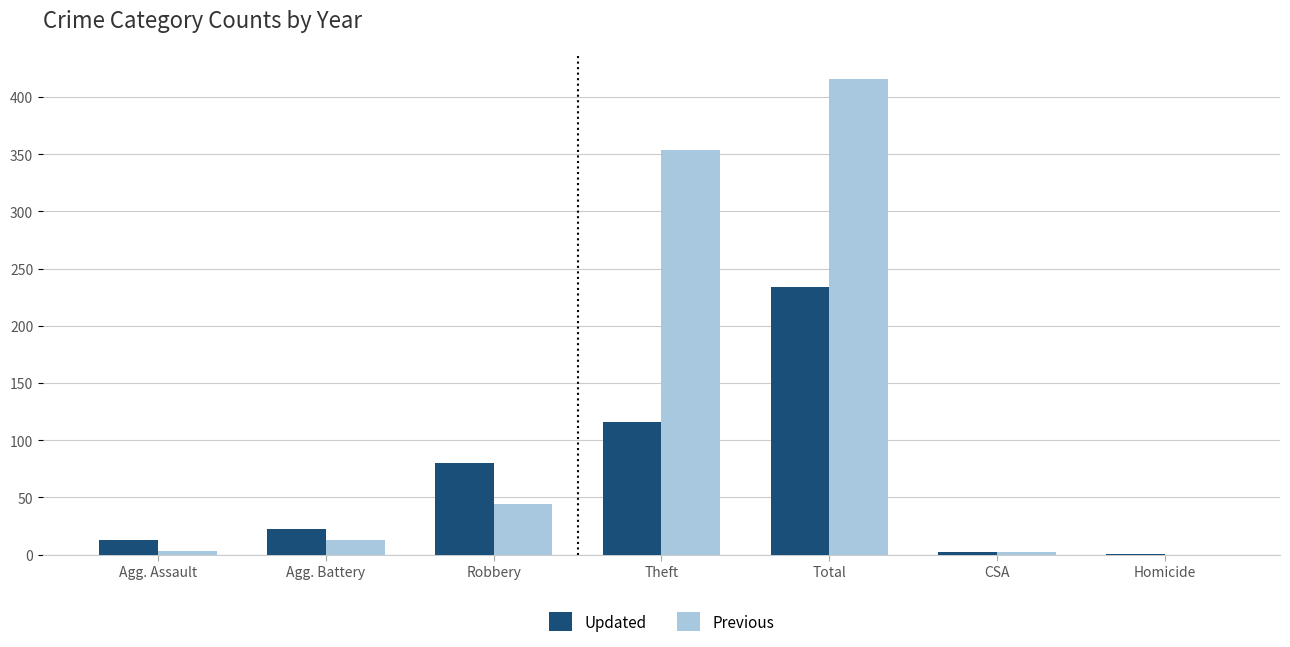

What is the average value of the Previous series?

119